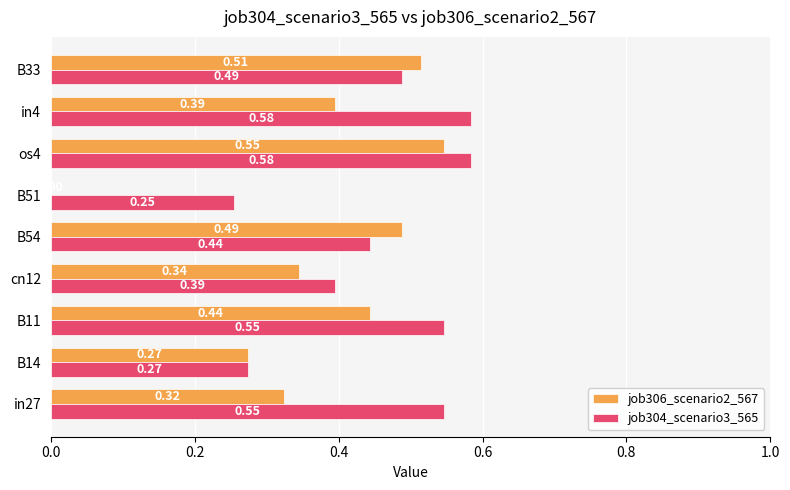

Between in27 and cn12, which series saw the biggest shift?

job304_scenario3_565